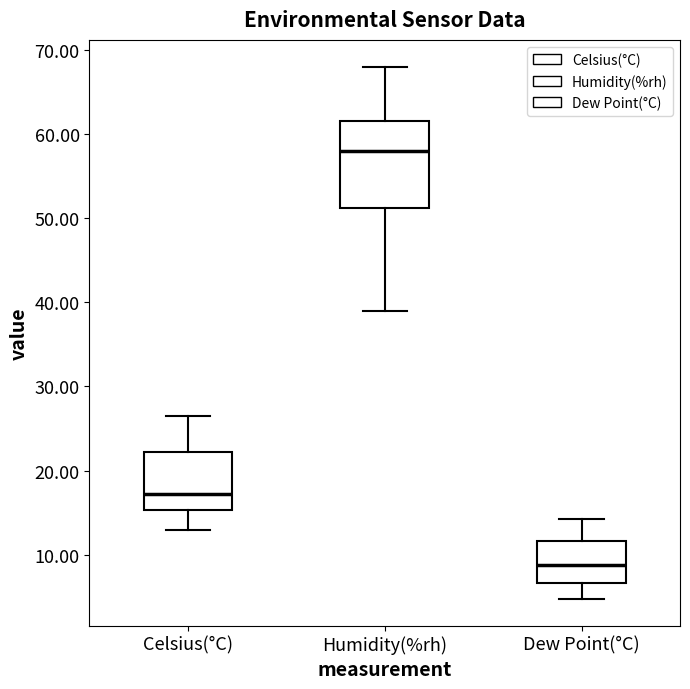

Reading left to right, read every box against the y-axis: the position of its median line, the range the box covers, and the ends of its whiskers. The values are not printed on the chart, so give them approximately, as read against the axis.

Celsius(°C): median 17, box 15 to 22, whiskers 13 to 27
Humidity(%rh): median 58, box 51 to 62, whiskers 39 to 68
Dew Point(°C): median 9, box 7 to 12, whiskers 5 to 14